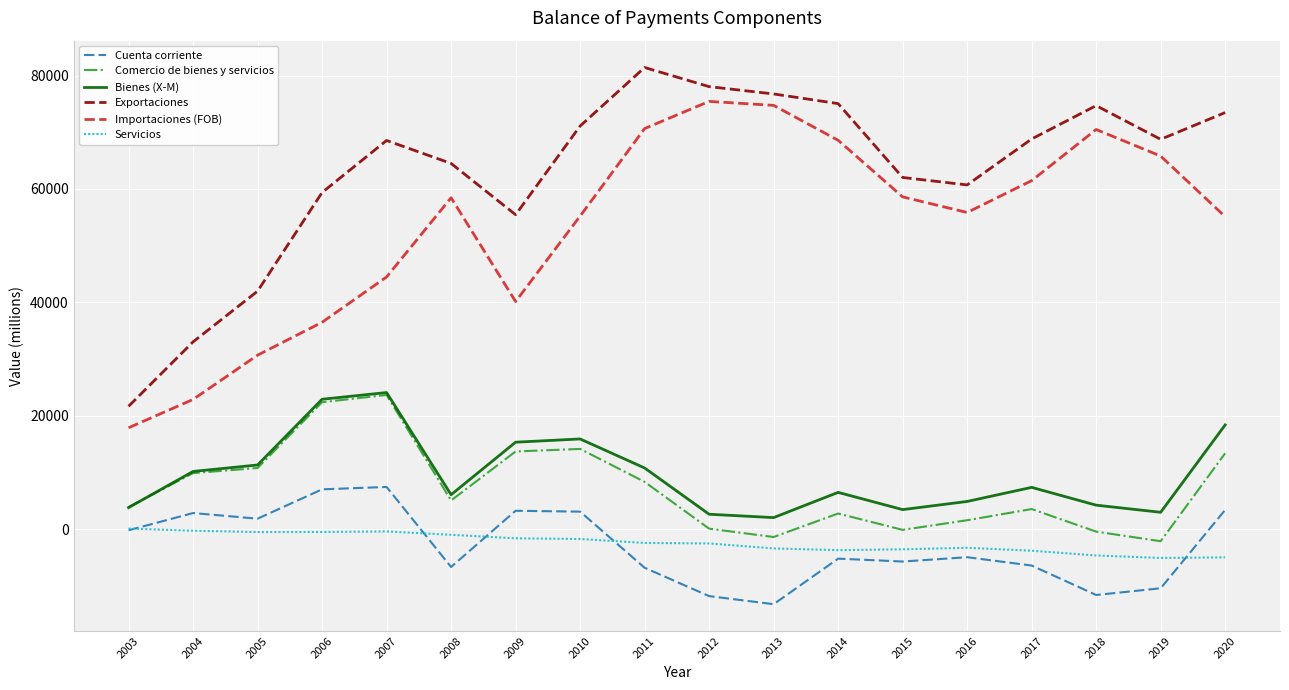

Which series changed the most between 2004 and 2016?

Importaciones (FOB)